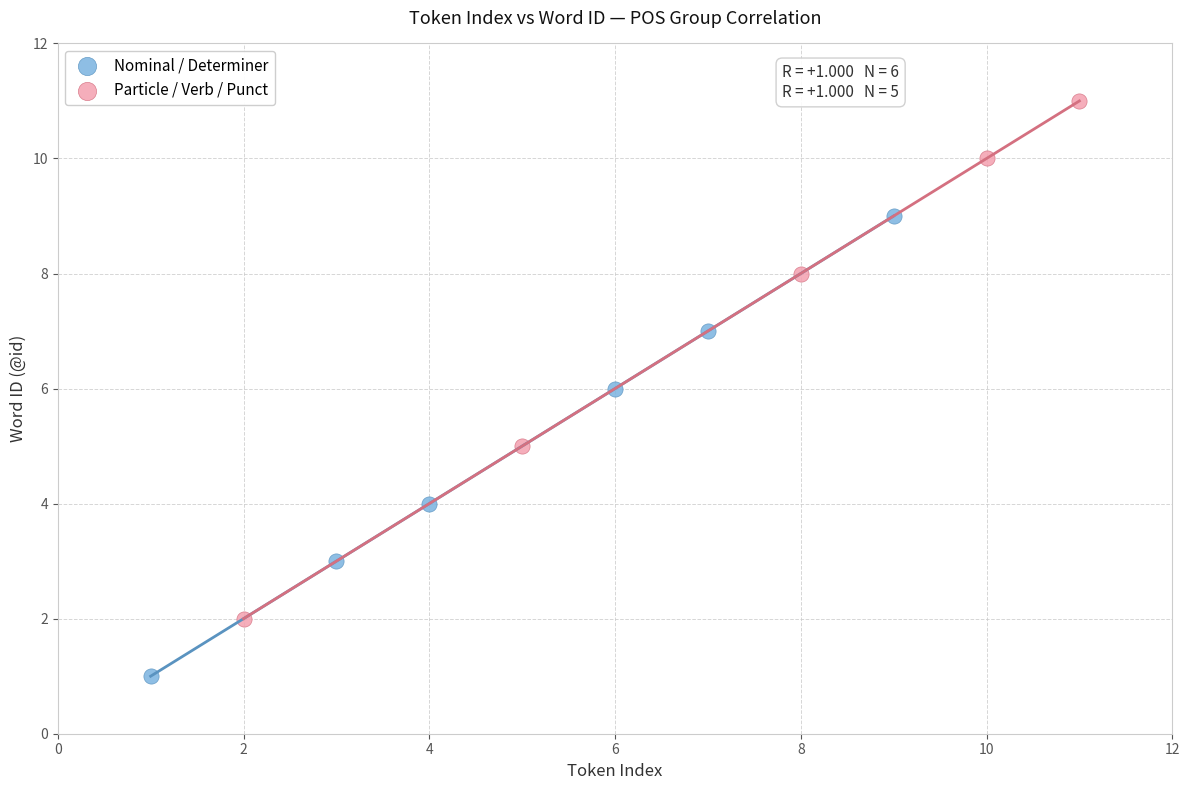

Which series reaches the minimum Y coordinate?

Nominal / Determiner